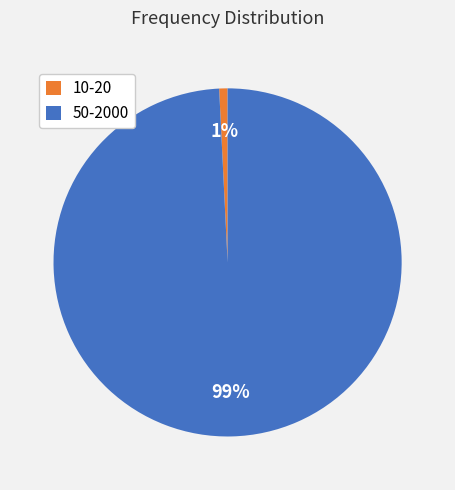

What percentage is the 10-20 slice, to the nearest percent?

1%